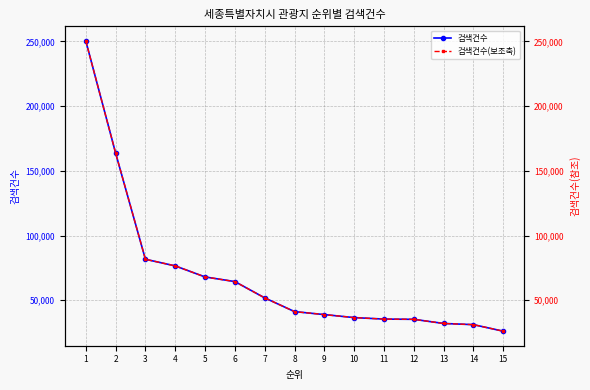

Reading left to right, what are all the values shown in this chart?

검색건수: 1=250438	2=163765	3=81633	4=76507	5=67970	6=64383	7=51787	8=41181	9=38881	10=36559	11=35405	12=35226	13=32015	14=31107	15=26040
검색건수(보조축): 1=250438	2=163765	3=81633	4=76507	5=67970	6=64383	7=51787	8=41181	9=38881	10=36559	11=35405	12=35226	13=32015	14=31107	15=26040